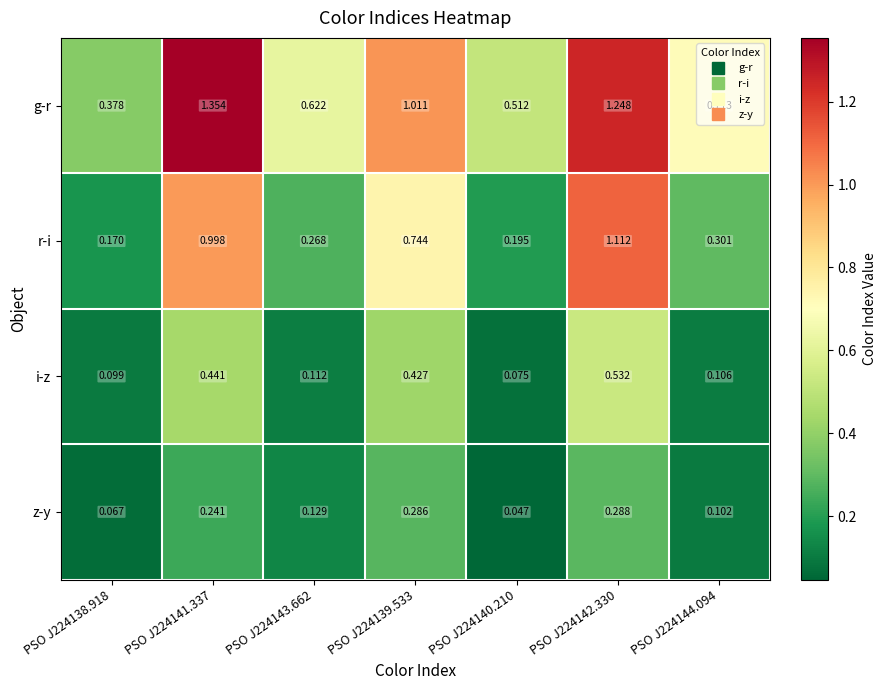

Between PSO J224139.533 and PSO J224144.094, which series saw the biggest shift?

r-i